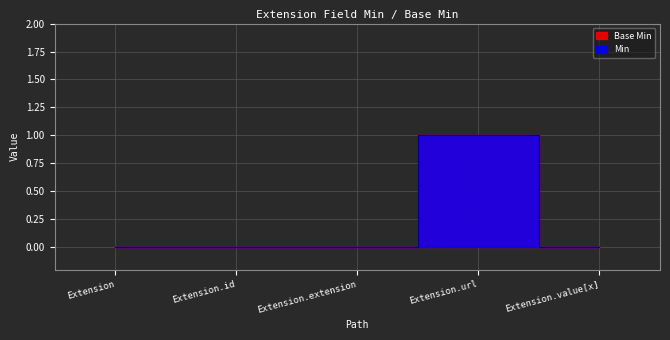

True or false: Base Min has a value of 0 at Extension.id.

False